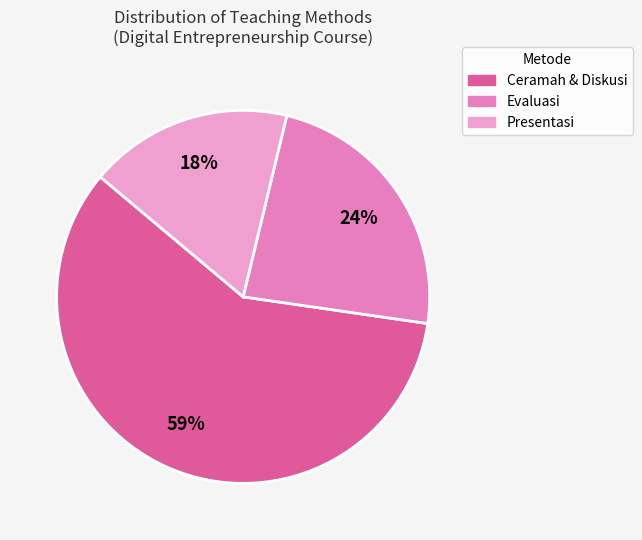

How many segments does this pie chart have?

3